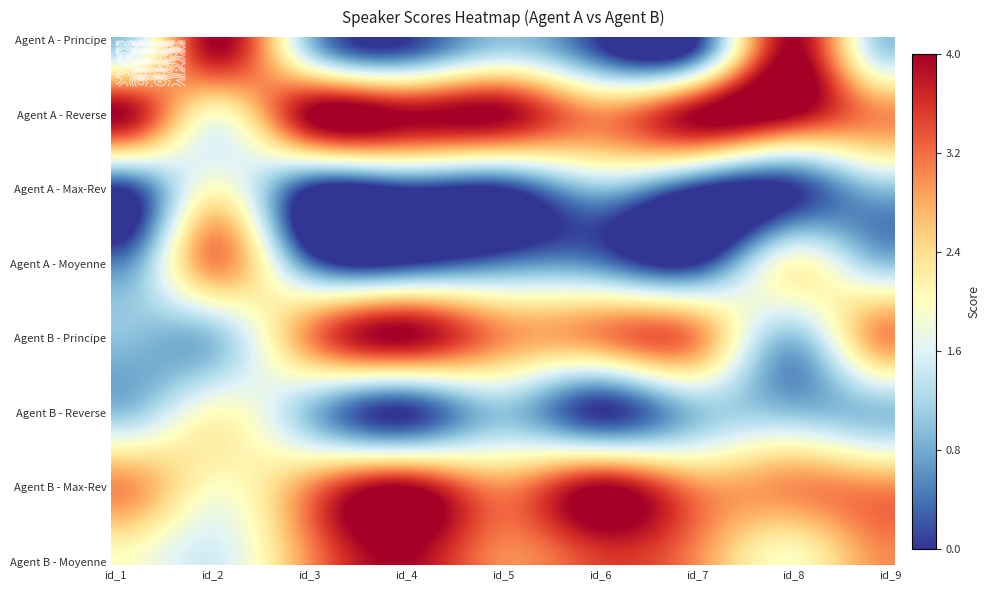

At which label does Agent A - Principe reach its minimum?

id_4